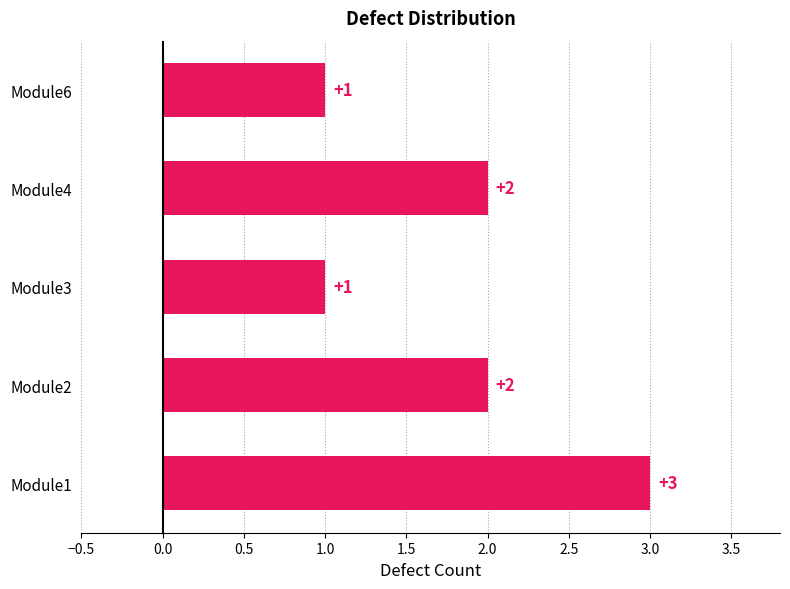

Which category has the highest value across all series?

Module1